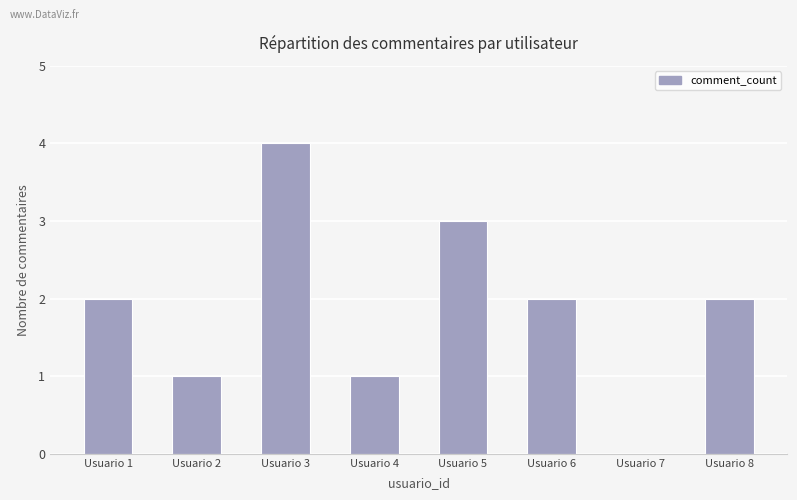

Which category has the highest value across all series?

Usuario 3